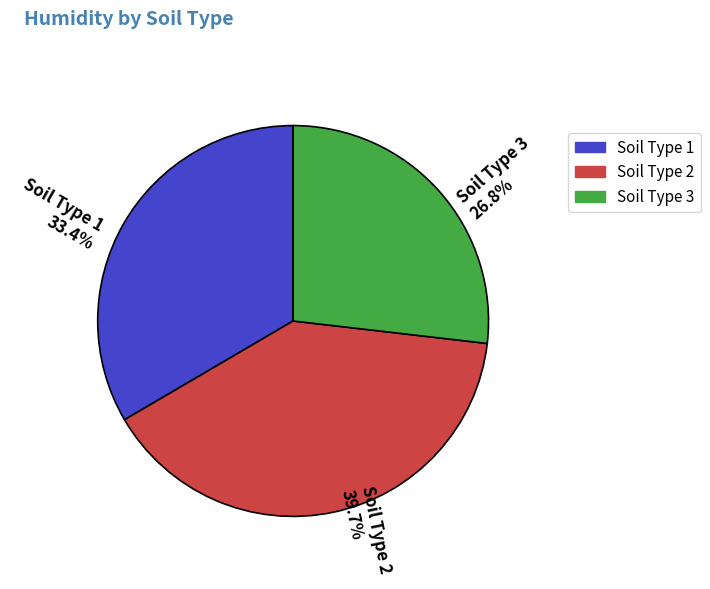

What is the ratio of the value at Soil Type 2 to the value at Soil Type 3?

1.5